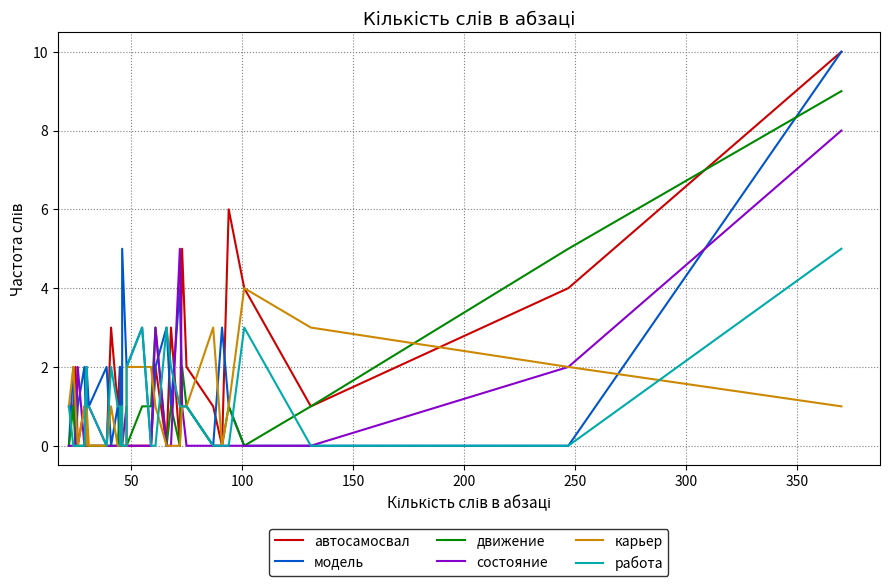

How many times do движение and состояние cross each other?

3